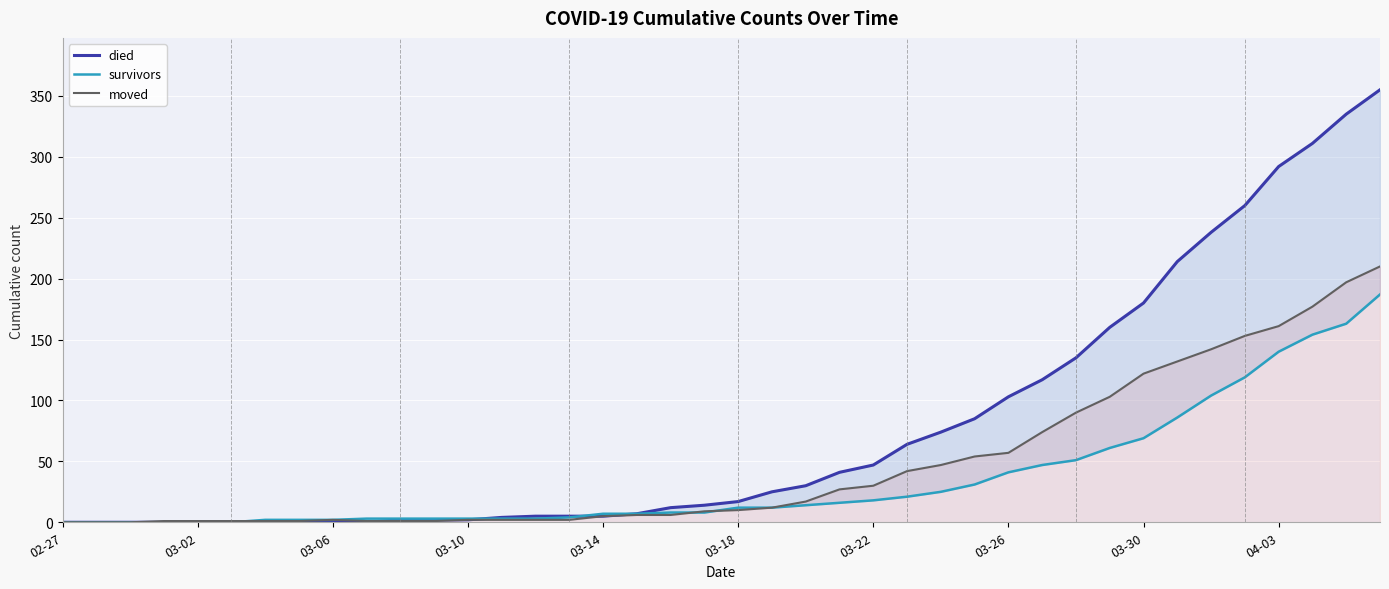

Where does the moved series first go above 10?

21